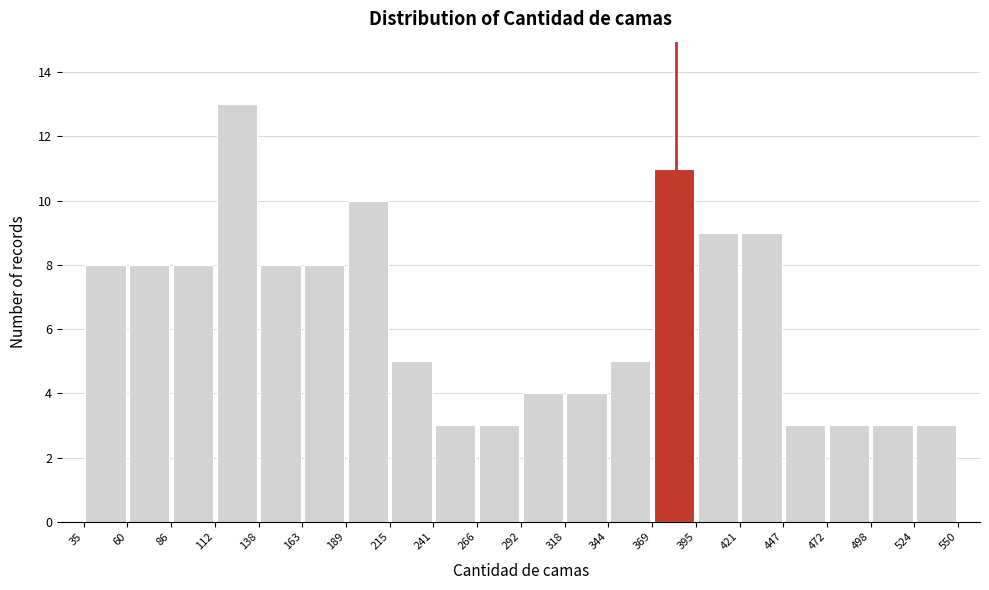

How tall is the bar that spans 215 to 241 on the x-axis? The values are not printed on the chart, so give them approximately, as read against the axis.

5